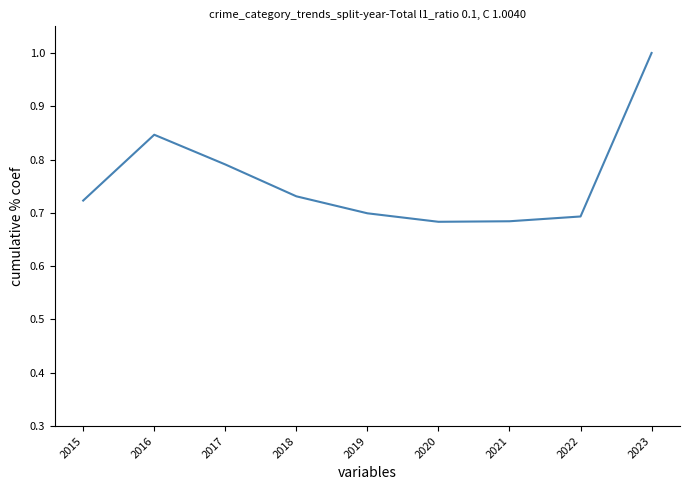

What is the sum of the values at 2021 and 2023?

1.7